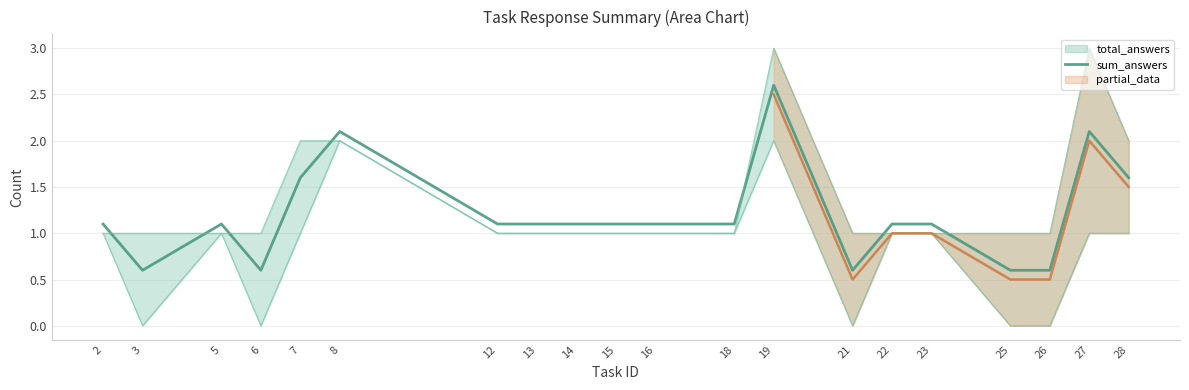

Reading left to right, what are all the values shown in this chart?

1.1	0.6	1.1	0.6	1.6	2.1	1.1	1.1	1.1	1.1	1.1	1.1	2.6	0.6	1.1	1.1	0.6	0.6	2.1	1.6